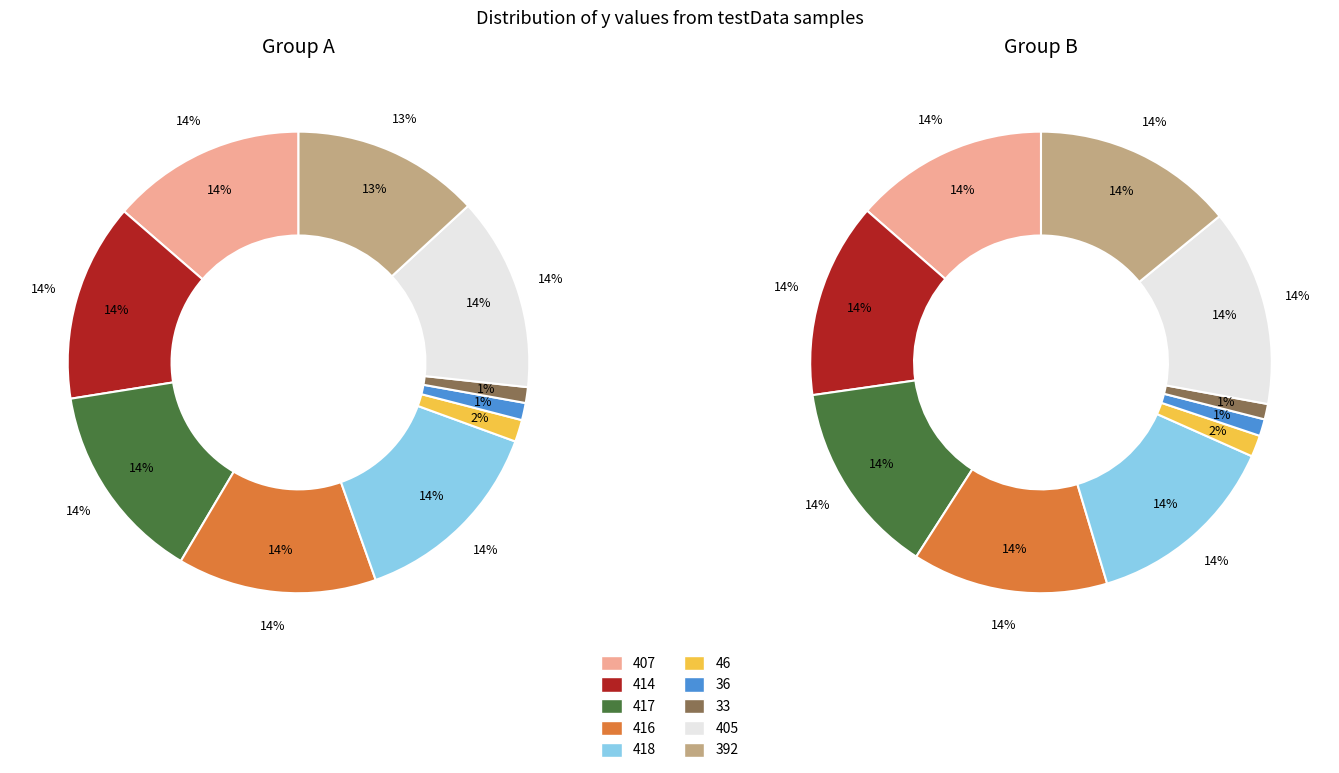

Combined, do 417 and 405 account for over 50%?

No